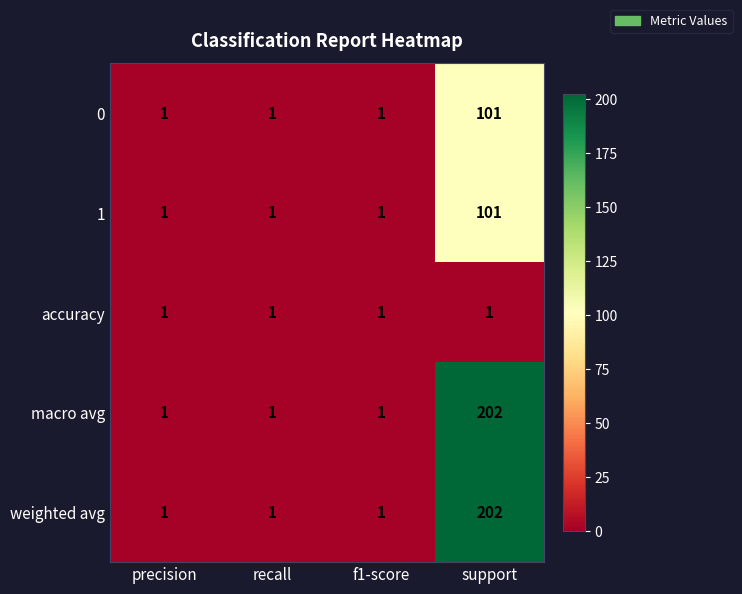

The value of weighted avg at precision is 1. True or false?

True